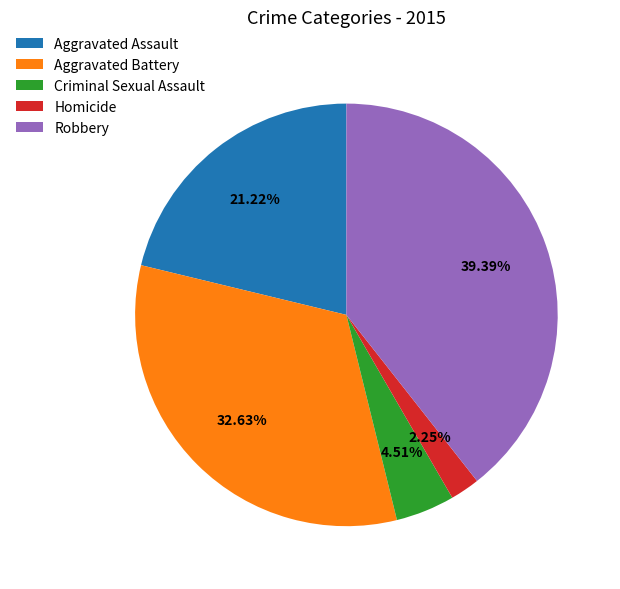

Is there a majority slice in this chart?

No